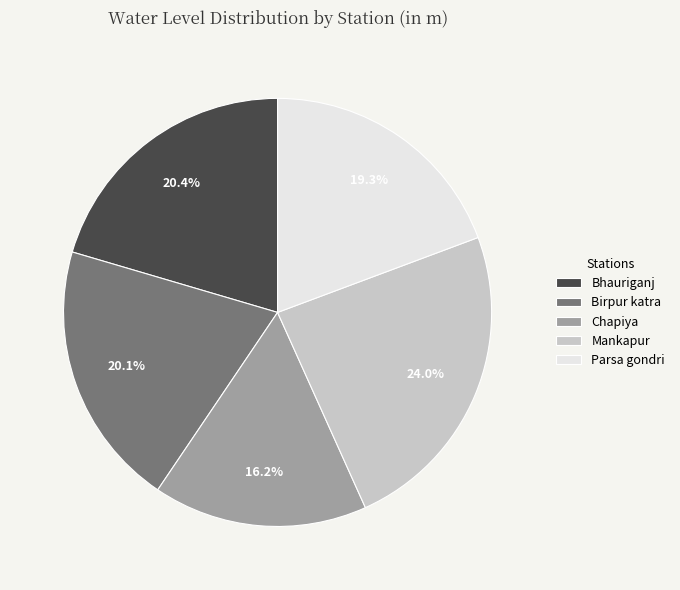

True or false: Birpur katra accounts for 20% of the total.

True